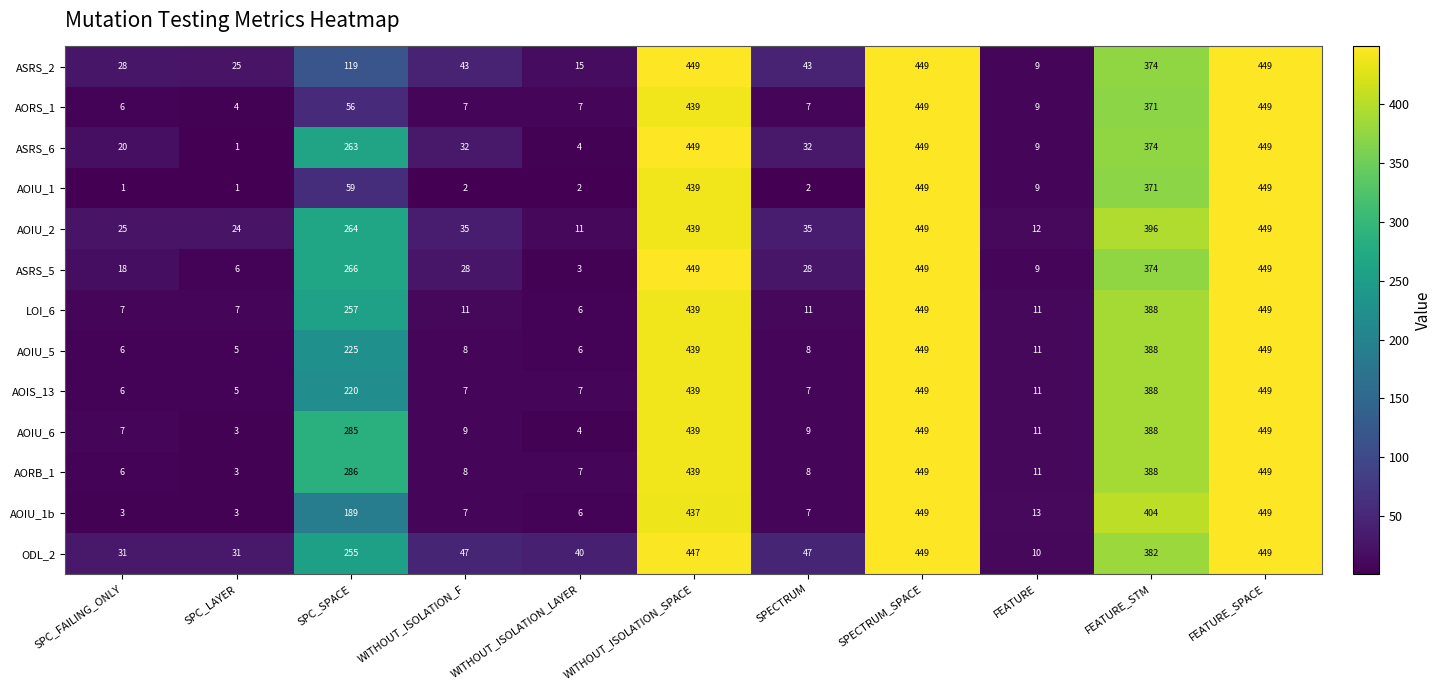

The value of ASRS_5 at SPC_FAILING_ONLY is 5. True or false?

False